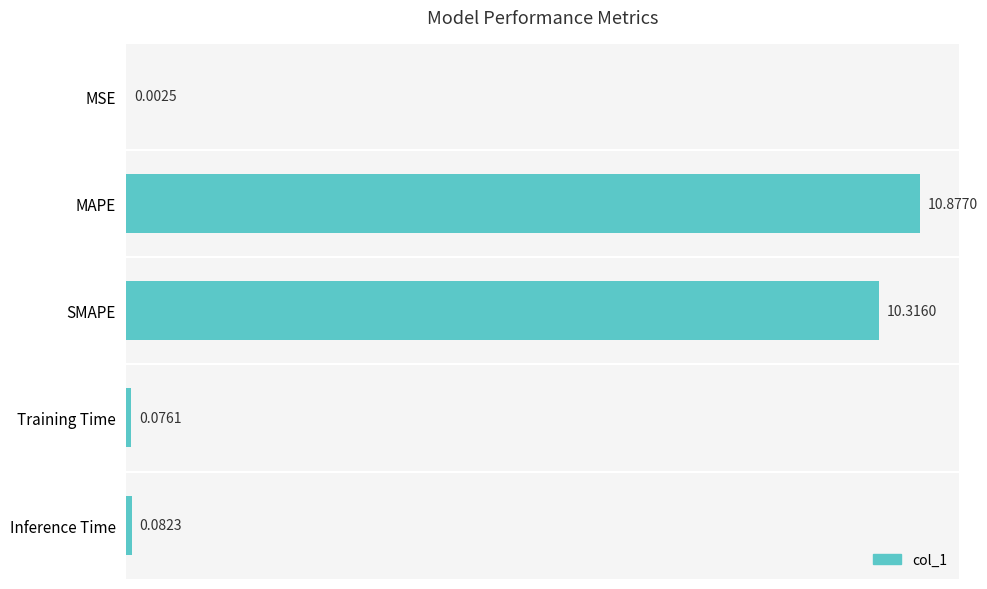

What is the sum of all values?

21.4